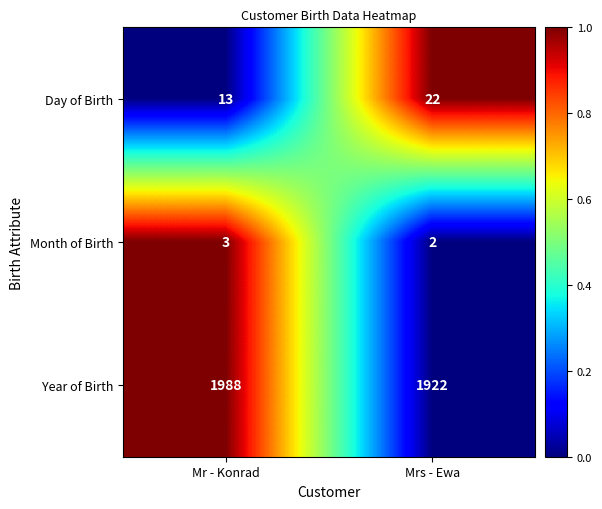

What is the total value across all series at Mr - Konrad?

2004